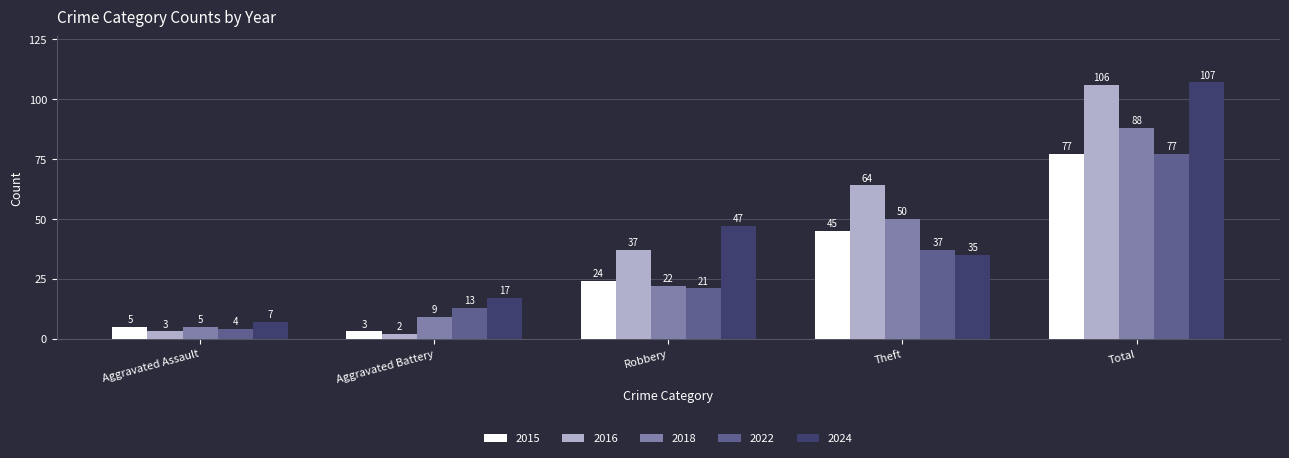

What is the total value across all series at Theft?

231